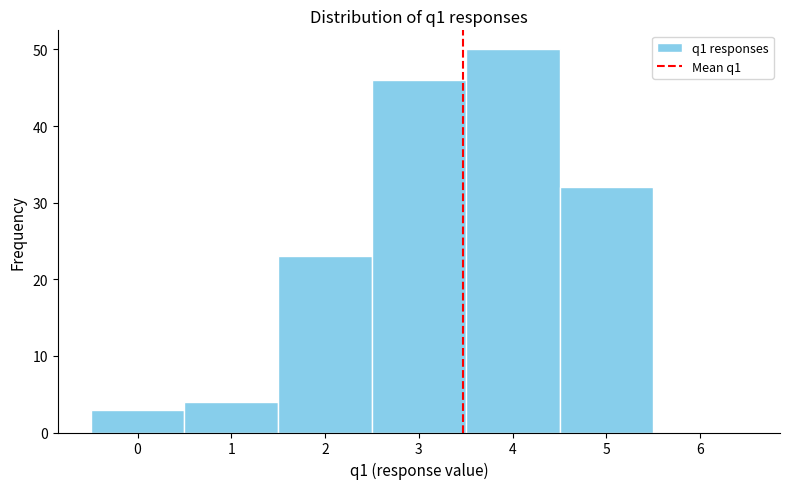

Reading left to right, list every bar in this chart as the range it spans on the x-axis followed by its height. The values are not printed on the chart, so give them approximately, as read against the axis.

-0.5 to 0.5: 3
0.5 to 1.5: 4
1.5 to 2.5: 23
2.5 to 3.5: 46
3.5 to 4.5: 50
4.5 to 5.5: 32
5.5 to 6.5: 0